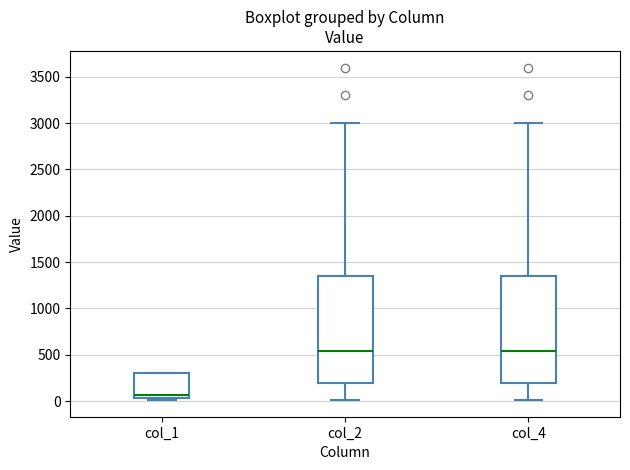

Reading left to right, transcribe this box plot: for each box, give where its median line is, the range the box spans, and where its two whiskers end, as read against the y-axis. The values are not printed on the chart, so give them approximately, as read against the axis.

col_1: median 50 (just above the box's lower edge), box 50 to 300, whiskers 0 to 300
col_2: median 550, box 200 to 1350, whiskers 0 to 3000
col_4: median 550, box 200 to 1350, whiskers 0 to 3000